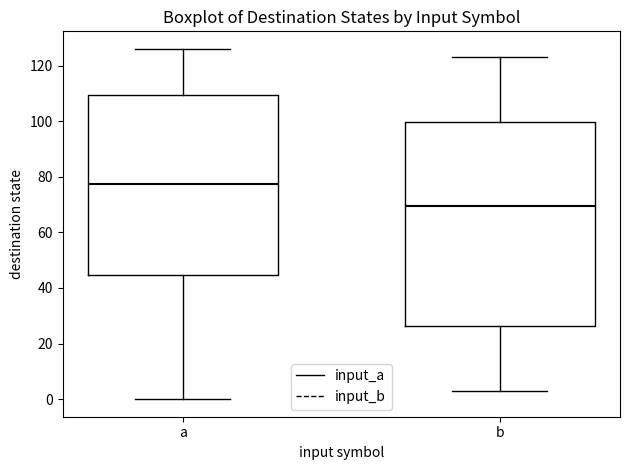

Which box's median line is the lowest?

b